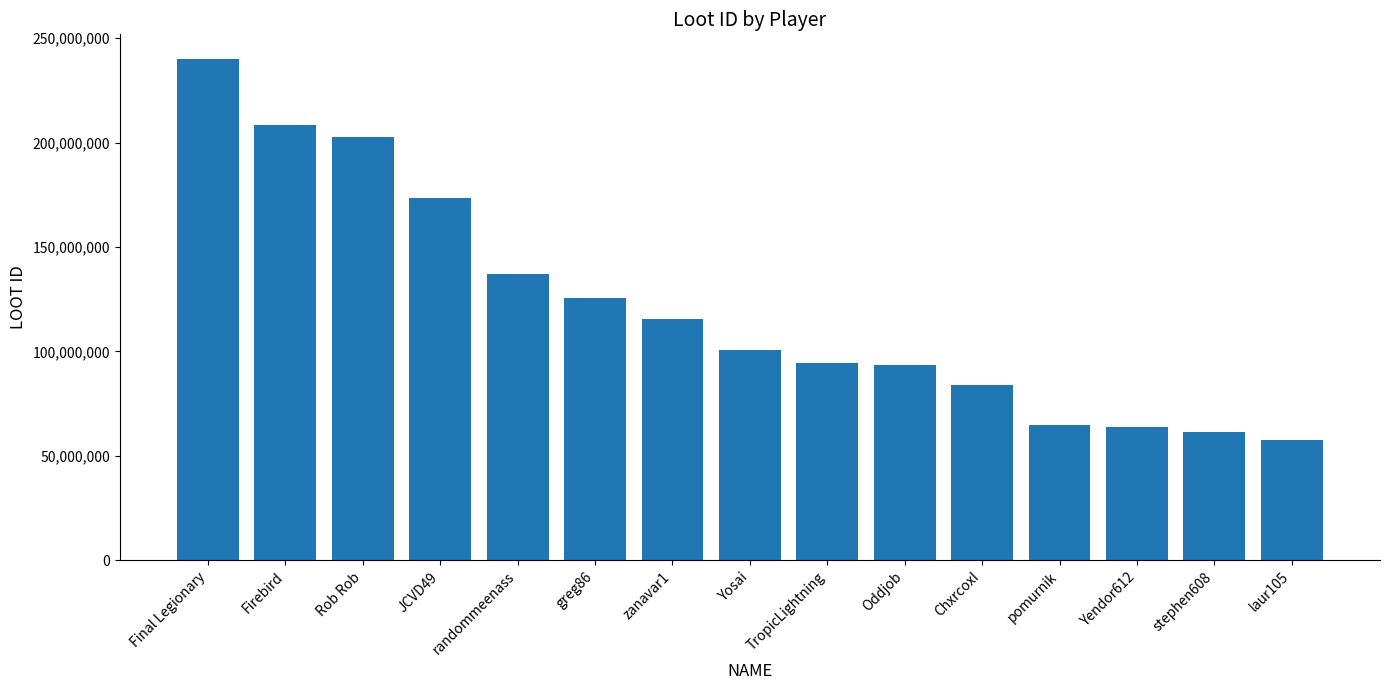

What is the sum of the values at Rob Rob and laur105?

260303628